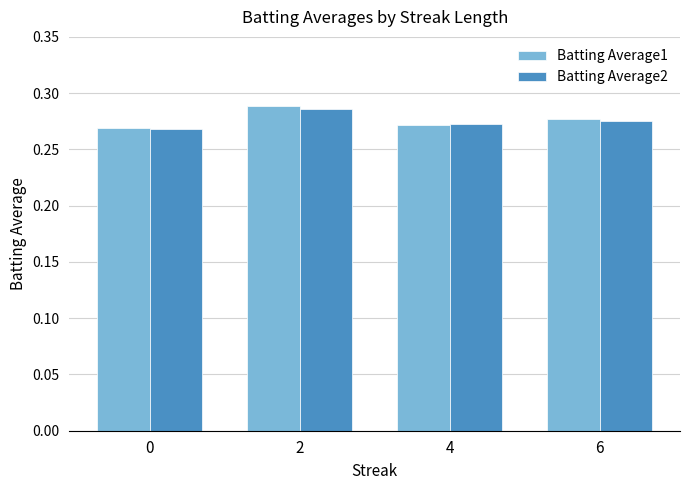

Count the Batting Average1 values in the range 0 to 1.

4